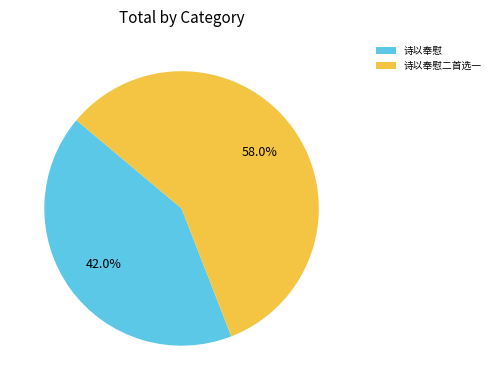

Rank the categories by value from highest to lowest.

诗以奉慰二首选一, 诗以奉慰